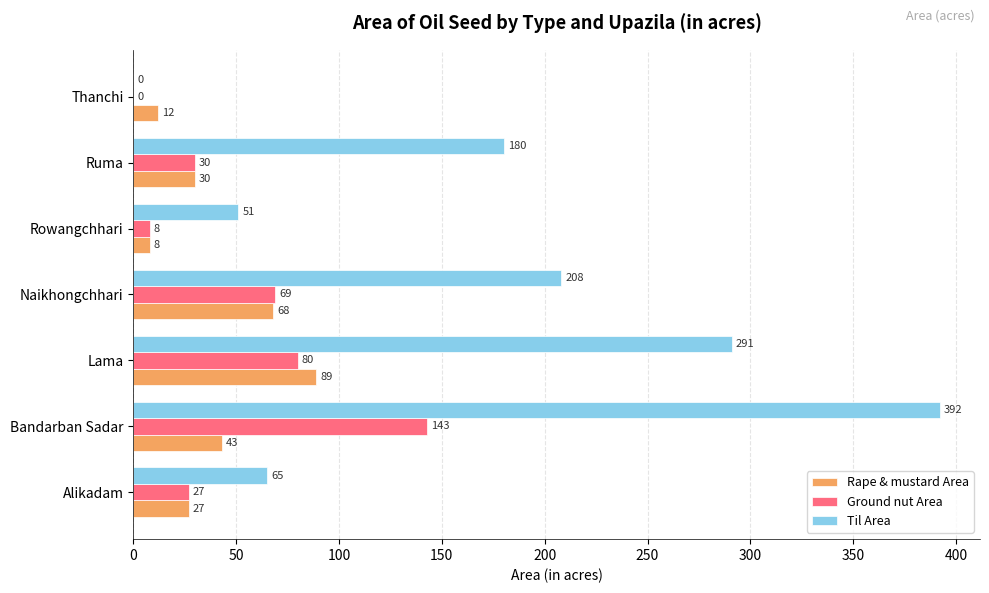

The value of Til Area at Alikadam is 65. True or false?

True